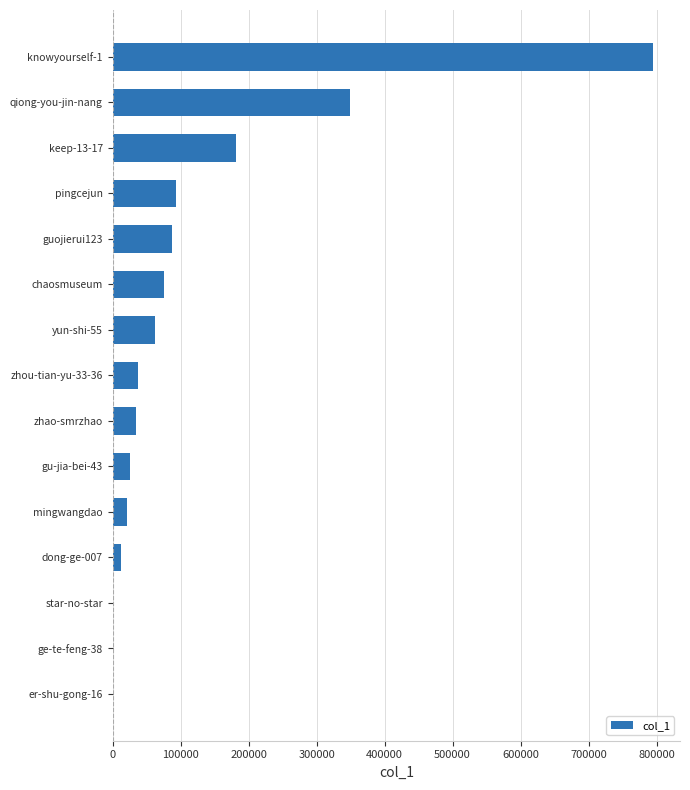

At which label is the value closest to 397367?

qiong-you-jin-nang